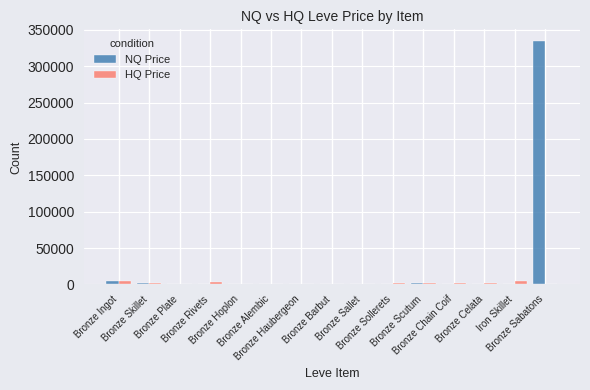

Which series has the largest total across all categories?

NQ Price